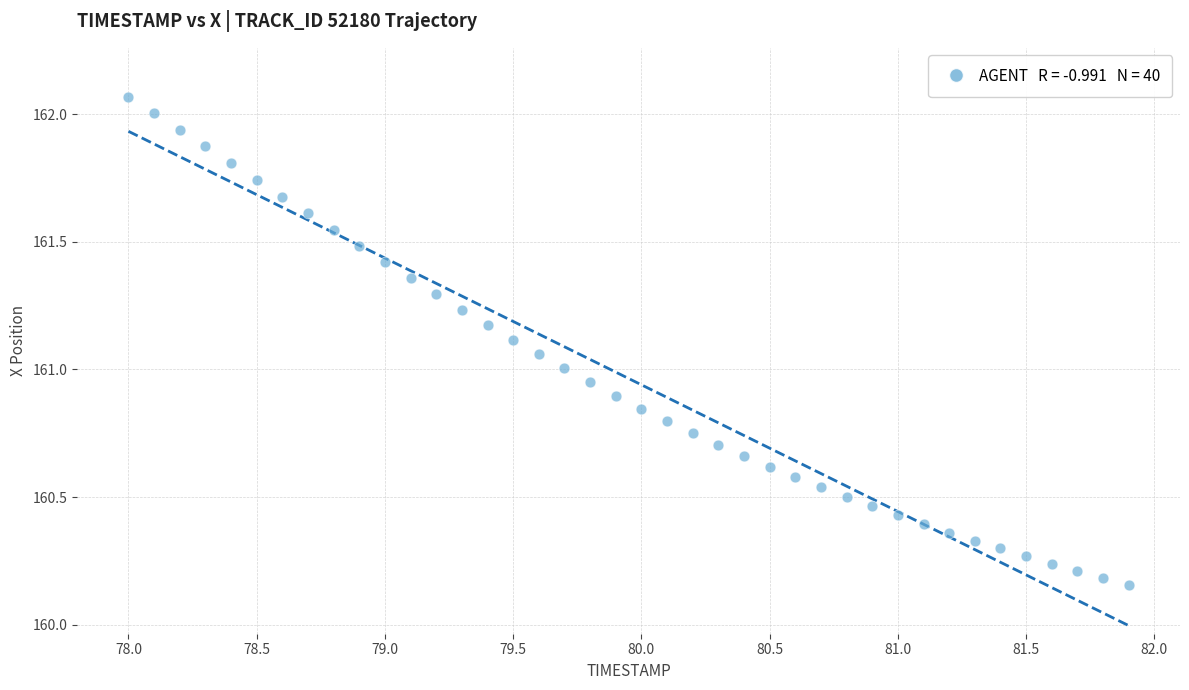

What is the range of Y values (max minus min)?

1.9